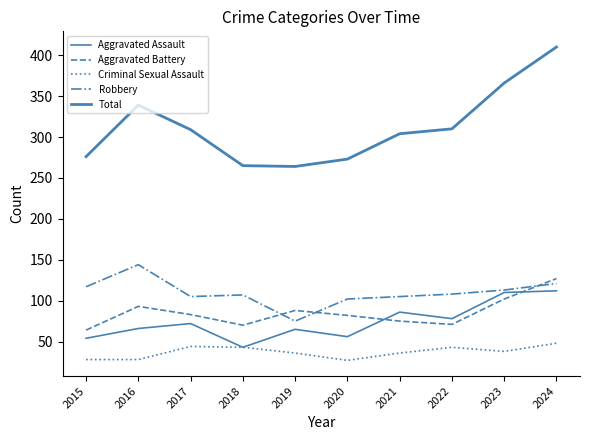

How many lines are shown in the chart?

5